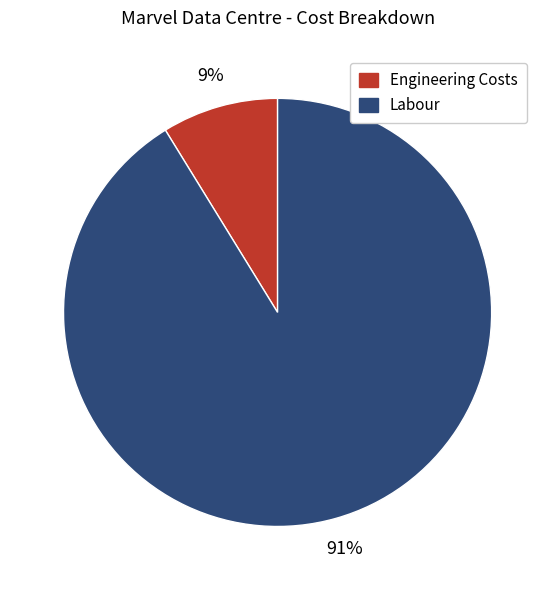

What is the majority slice?

Labour